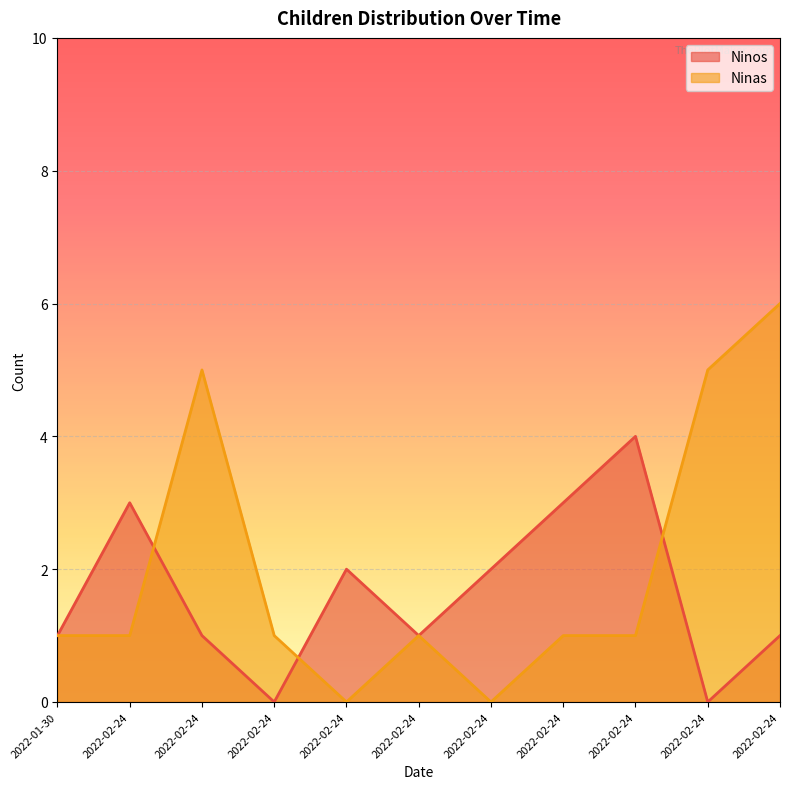

Rank the series at 2022-02-24 from highest to lowest value.

Ninos, Ninas